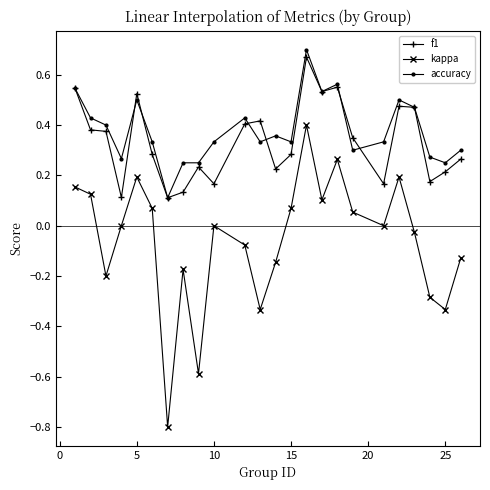

How many distinct data groups are displayed?

3